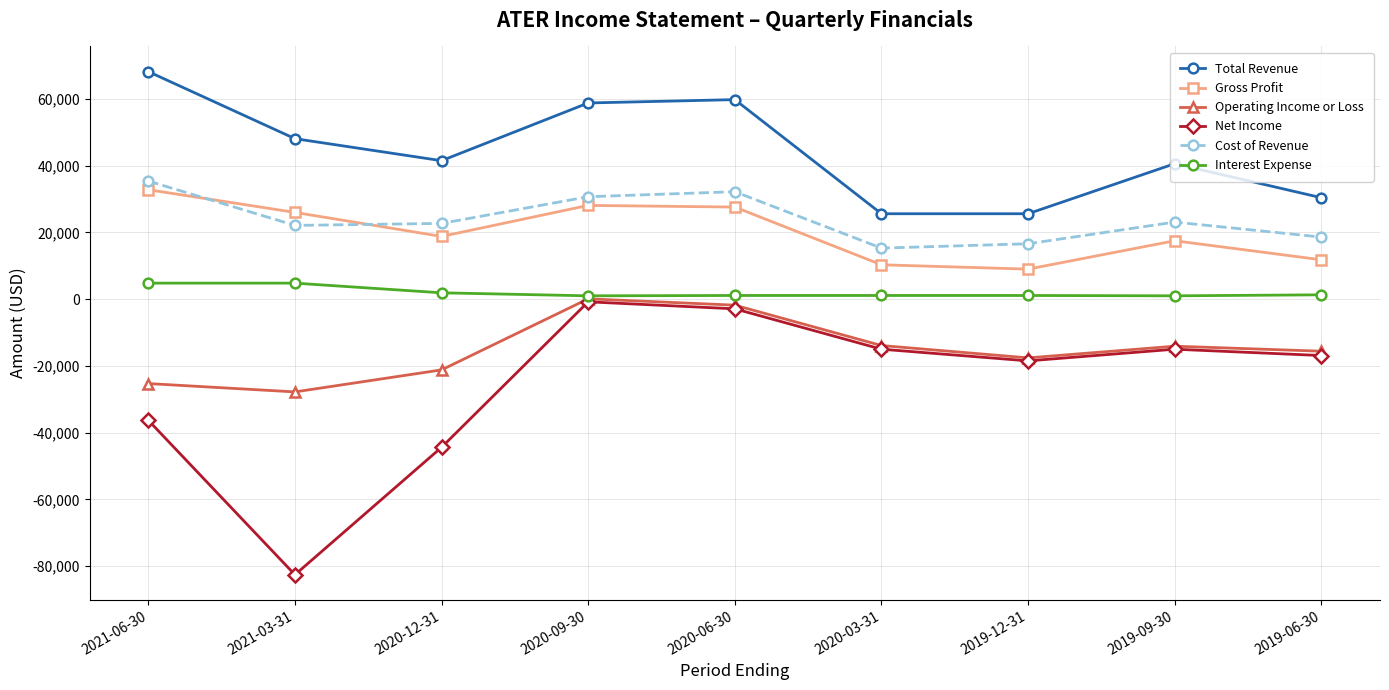

Is it true that Operating Income or Loss equals -37860 at 2021-06-30?

False